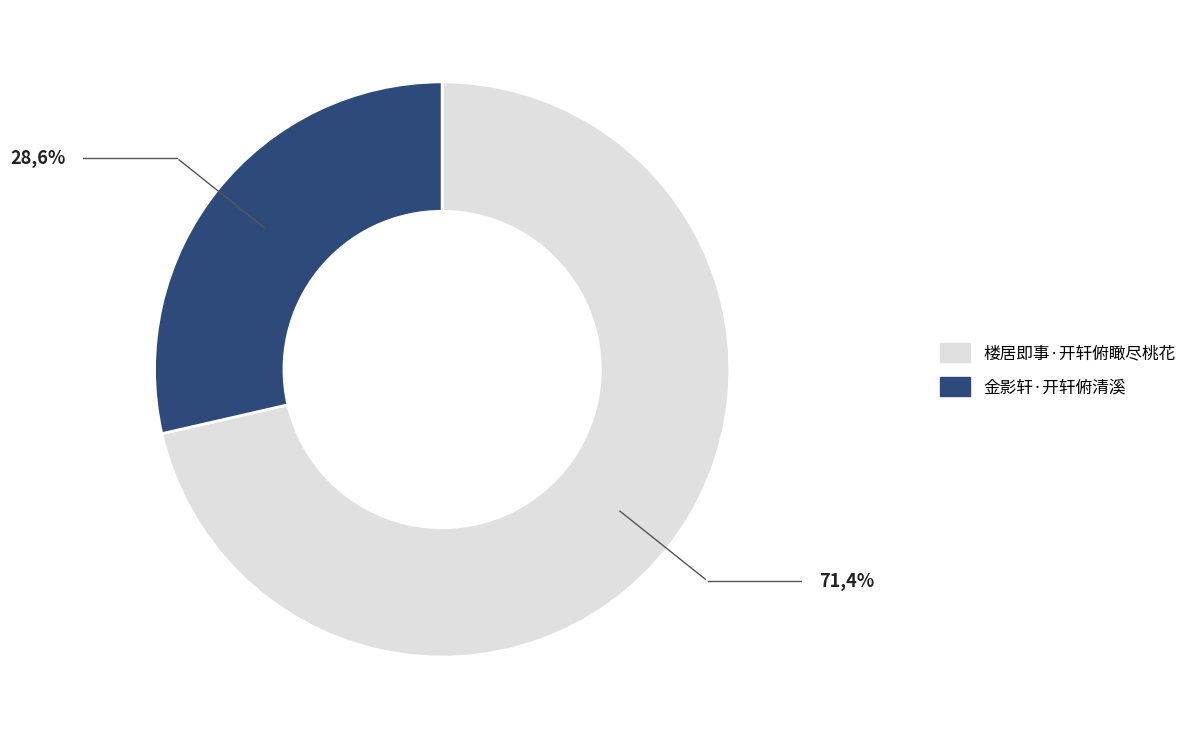

Is the sum of 金影轩·开轩俯清溪 and 楼居即事·开轩俯瞰尽桃花 greater than half?

Yes